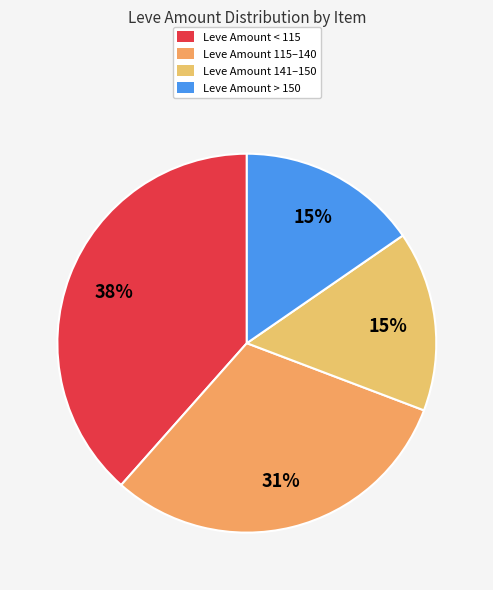

Count the number of slices in the pie.

4